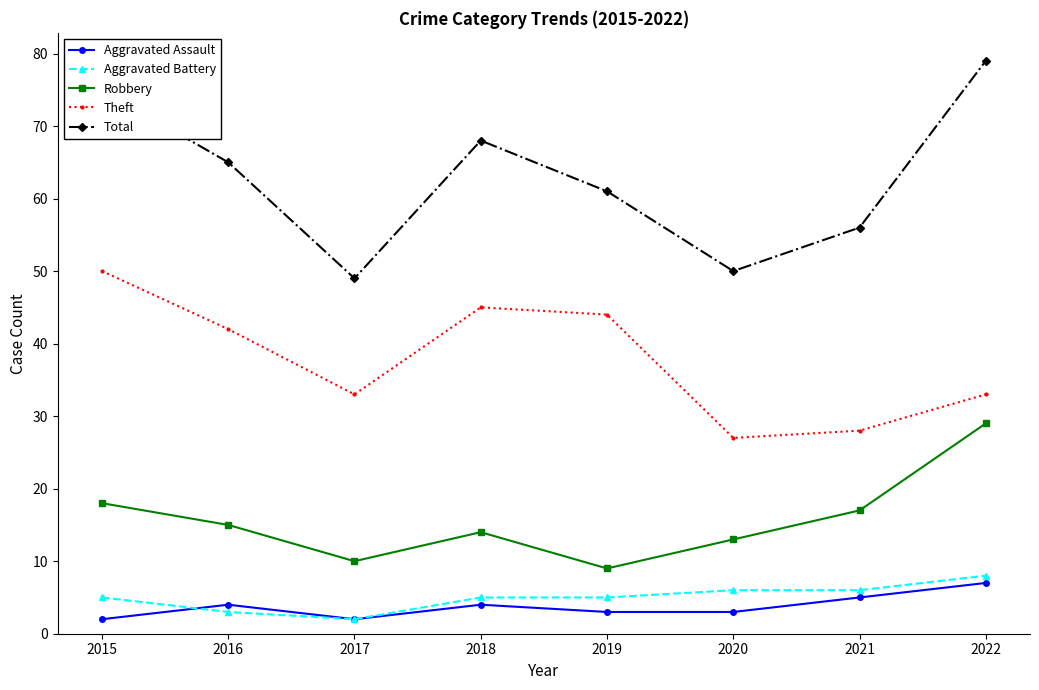

True or false: Aggravated Assault has a value of 1 at 2016.

False